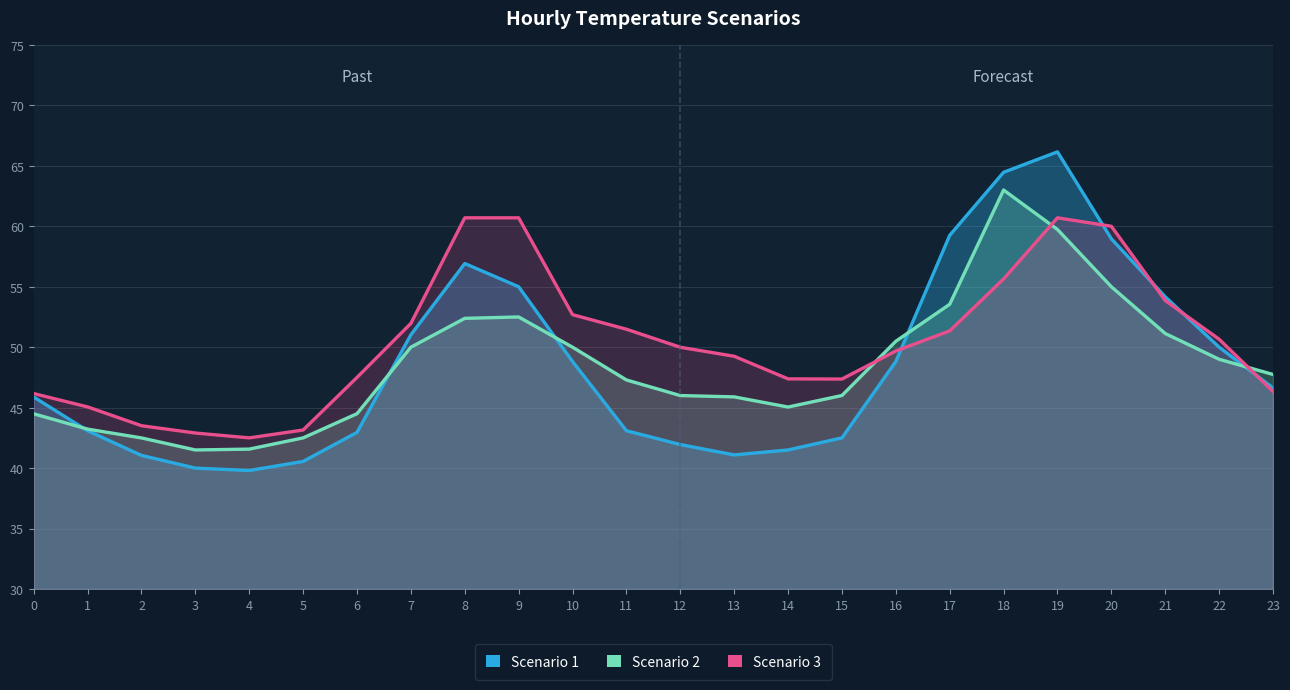

Reading left to right, extract all data points from this chart.

Scenario 1: 45.9	43.1	41.0	40.0	39.8	40.5	43.0	51.0	56.9	55.0	48.8	43.1	41.9	41.1	41.5	42.5	48.8	59.2	64.5	66.2	59.0	54.2	50.0	46.6
Scenario 2: 44.5	43.2	42.5	41.5	41.6	42.5	44.5	50.0	52.4	52.5	50.0	47.3	46.0	45.9	45.0	46.0	50.5	53.5	63.0	59.7	55.0	51.1	49.0	47.7
Scenario 3: 46.2	45.1	43.5	42.9	42.5	43.1	47.5	52.0	60.7	60.7	52.7	51.5	50.0	49.2	47.4	47.4	49.7	51.4	55.6	60.7	60.0	53.9	50.7	46.3